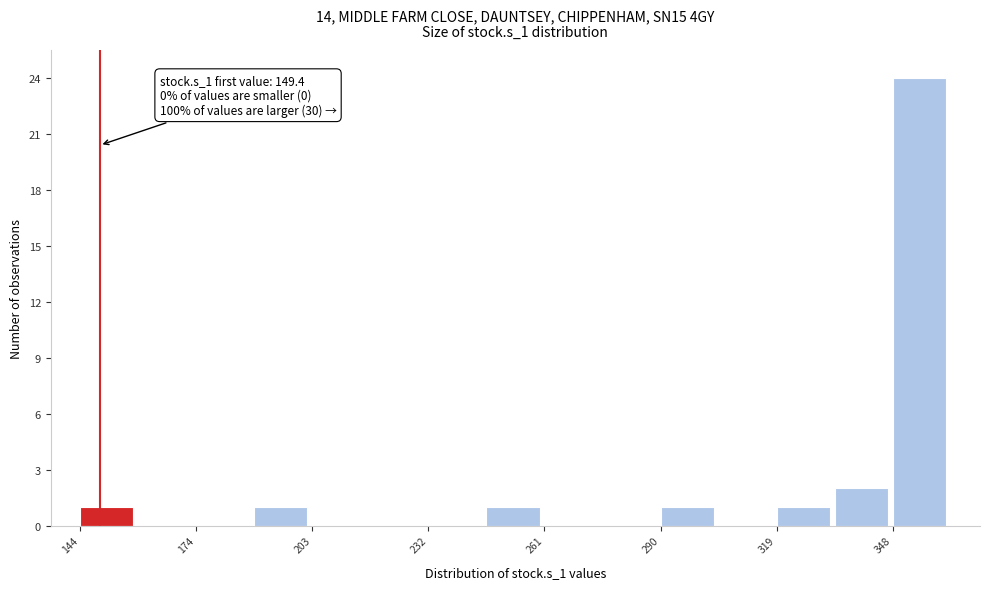

Read against the x-axis, roughly where is the centre of the tallest bar?

355